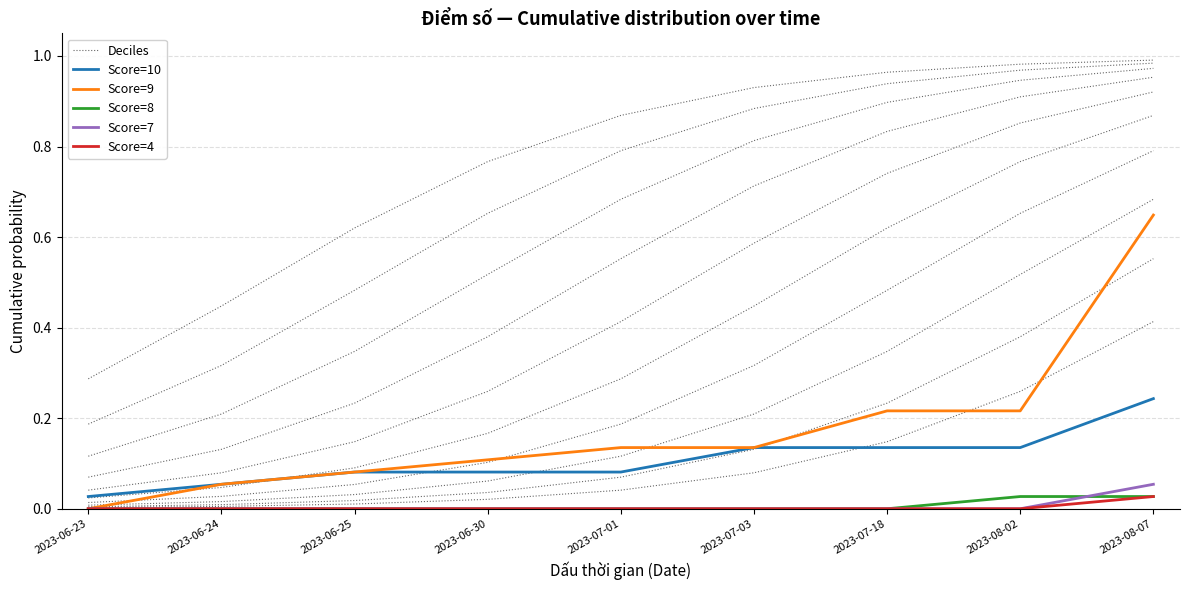

What are all the series names shown in the legend?

Deciles, Score=10, Score=9, Score=8, Score=7, Score=4